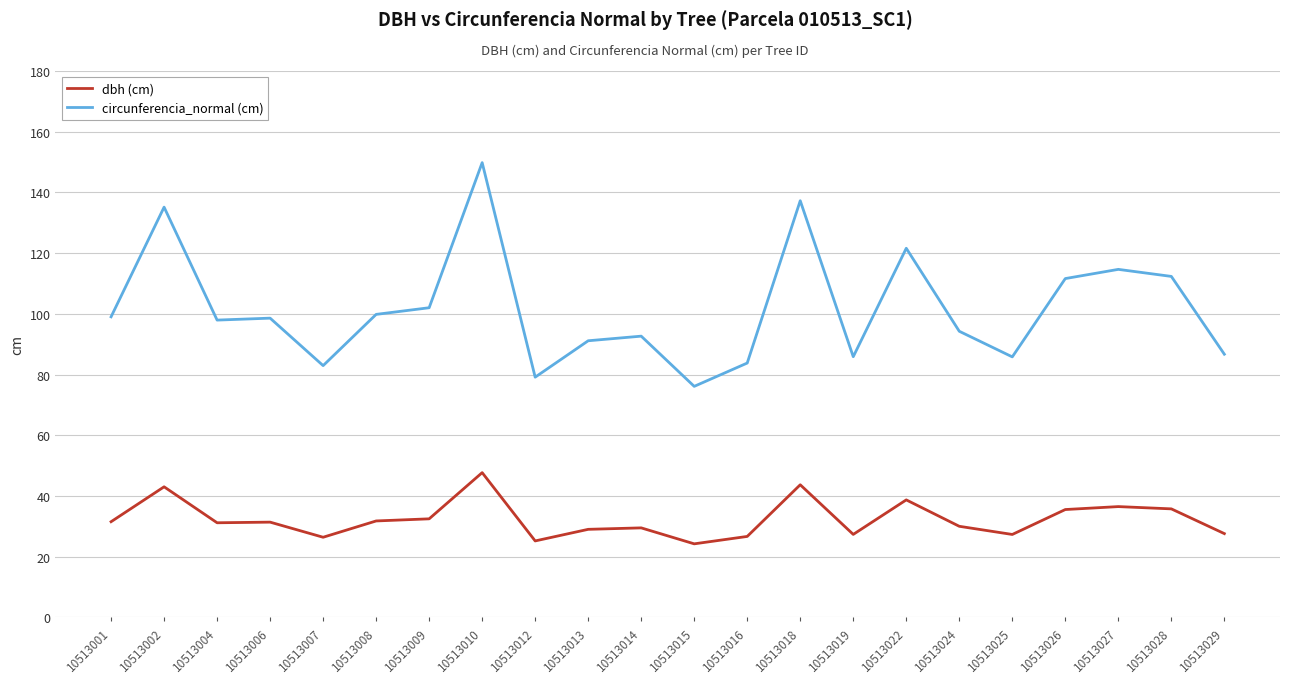

Which series changed the most between 10513004 and 10513025?

circunferencia_normal (cm)